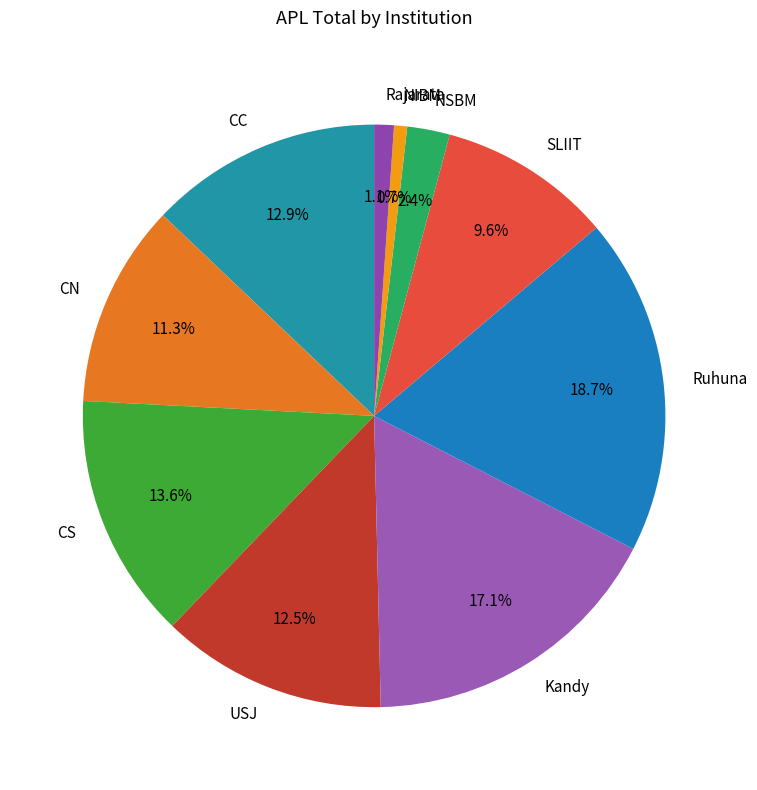

Which category has the biggest portion of the pie?

Ruhuna